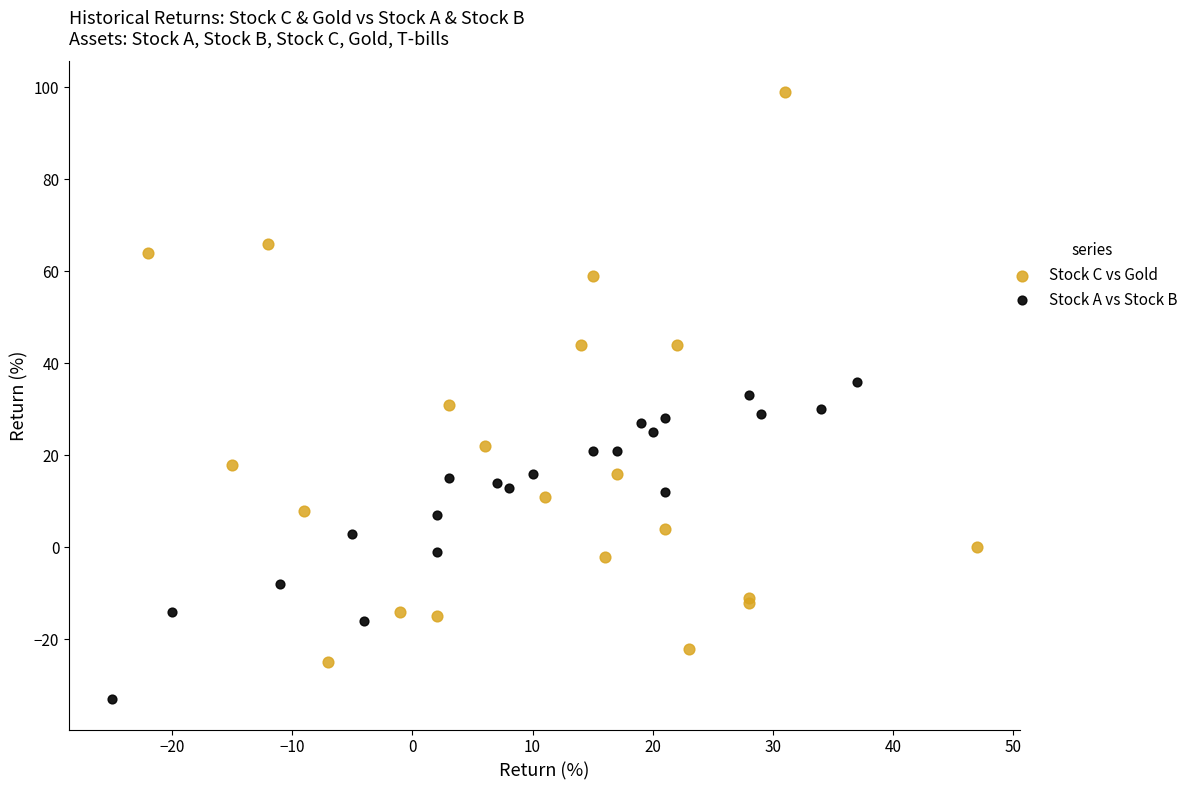

What are all the series names shown in the legend?

Stock C vs Gold, Stock A vs Stock B